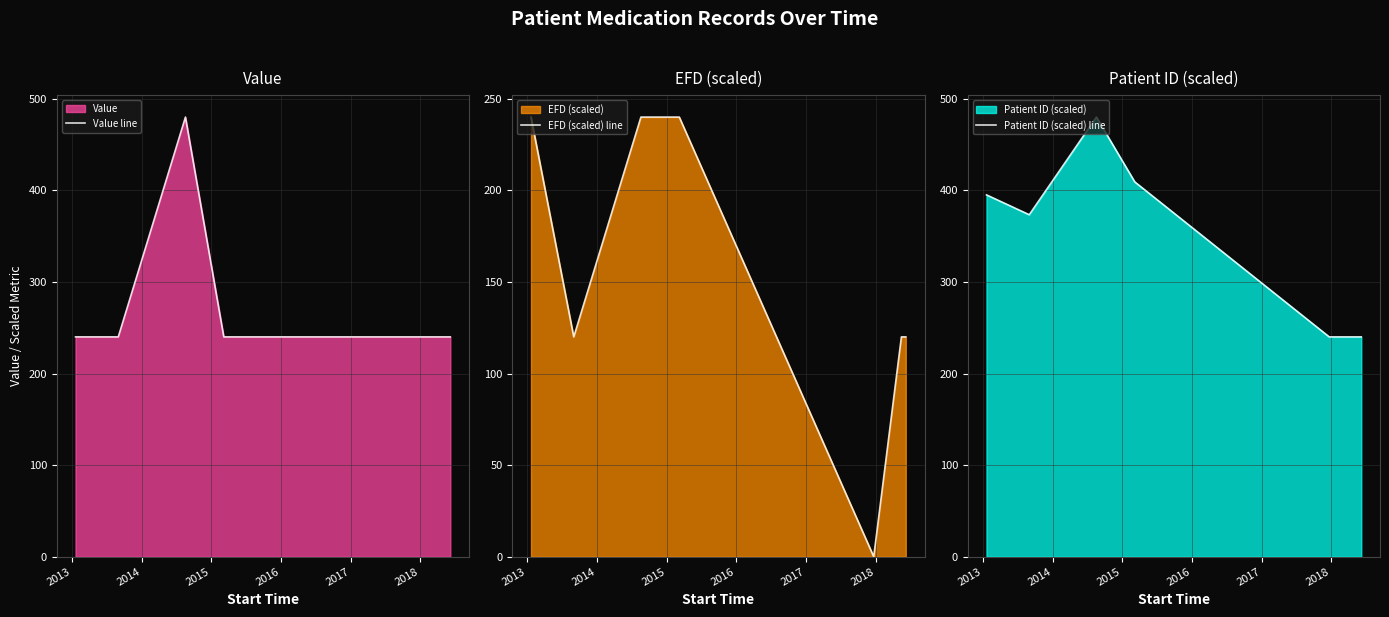

Reading left to right, what are all the values shown in this chart?

Value line: 240.0	240.0	480.0	240.0	240.0	240.0	240.0
EFD (scaled) line: 240.0	120.0	240.0	240.0	0.0	120.0	120.0
Patient ID (scaled) line: 395.1	373.4	480.0	409.2	240.0	240.0	240.0